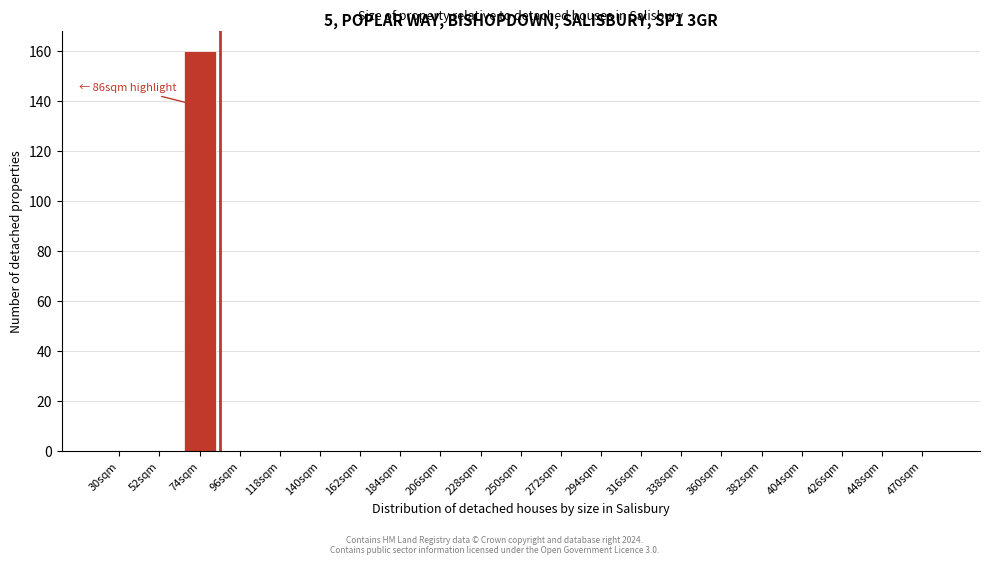

Reading left to right, what are all the values shown in this chart?

30sqm=0	52sqm=0	74sqm=160	96sqm=0	118sqm=0	140sqm=0	162sqm=0	184sqm=0	206sqm=0	228sqm=0	250sqm=0	272sqm=0	294sqm=0	316sqm=0	338sqm=0	360sqm=0	382sqm=0	404sqm=0	426sqm=0	448sqm=0	470sqm=0